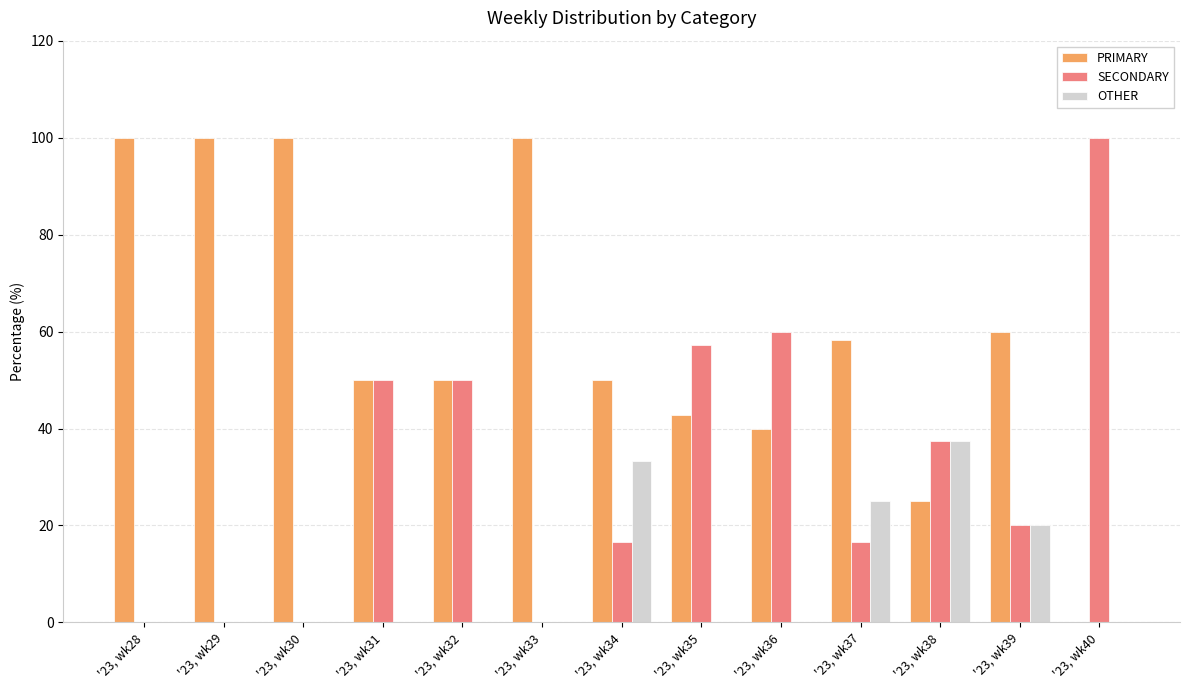

The SECONDARY series shows 16.7 at '23, wk34. True or false?

True